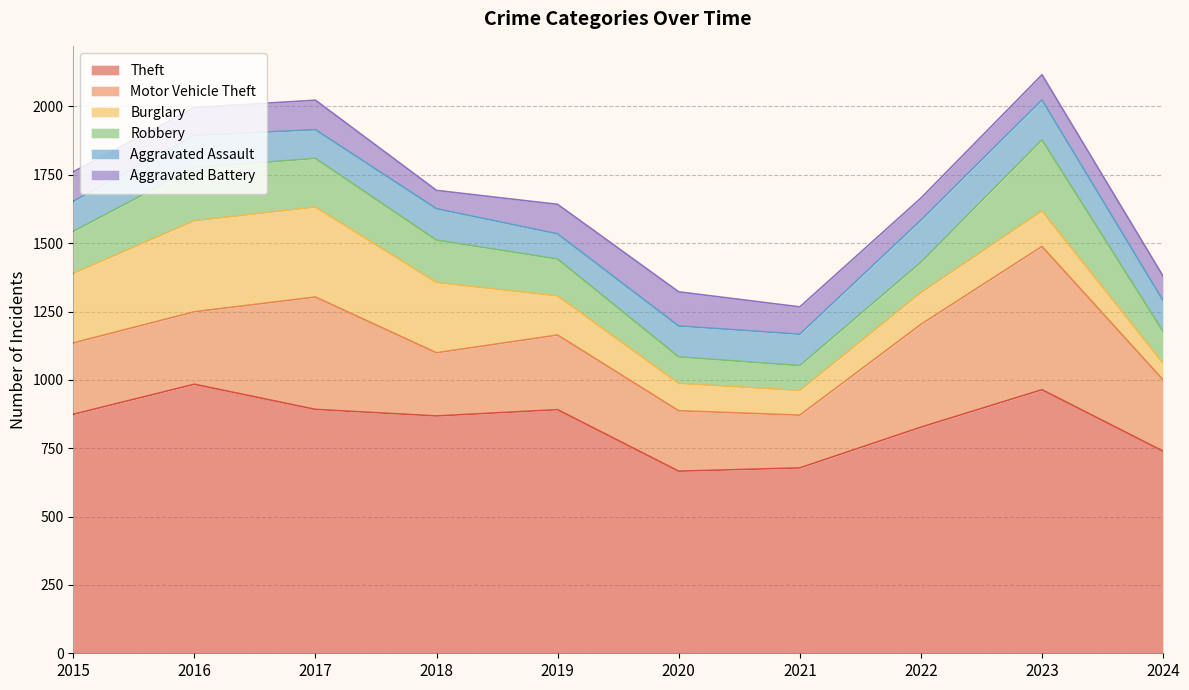

Reading left to right, what are all the values shown in this chart?

Theft: 2015=874	2016=984	2017=892	2018=868	2019=891	2020=666	2021=678	2022=827	2023=964	2024=739
Motor Vehicle Theft: 2015=261	2016=265	2017=411	2018=231	2019=273	2020=221	2021=193	2022=376	2023=524	2024=261
Burglary: 2015=254	2016=333	2017=329	2018=257	2019=143	2020=100	2021=90	2022=116	2023=130	2024=61
Robbery: 2015=154	2016=194	2017=178	2018=155	2019=135	2020=97	2021=91	2022=111	2023=260	2024=116
Aggravated Assault: 2015=110	2016=118	2017=105	2018=115	2019=92	2020=113	2021=115	2022=154	2023=146	2024=113
Aggravated Battery: 2015=108	2016=102	2017=108	2018=67	2019=108	2020=125	2021=100	2022=81	2023=92	2024=89